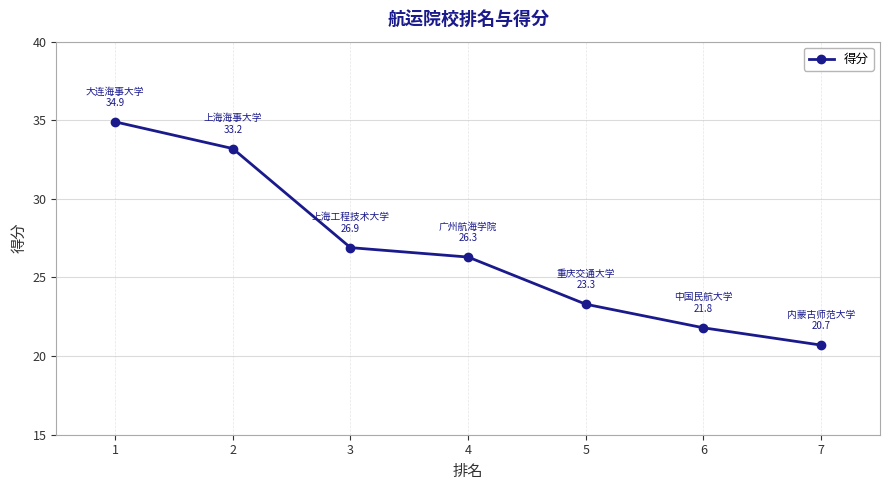

How many lines are shown in the chart?

1